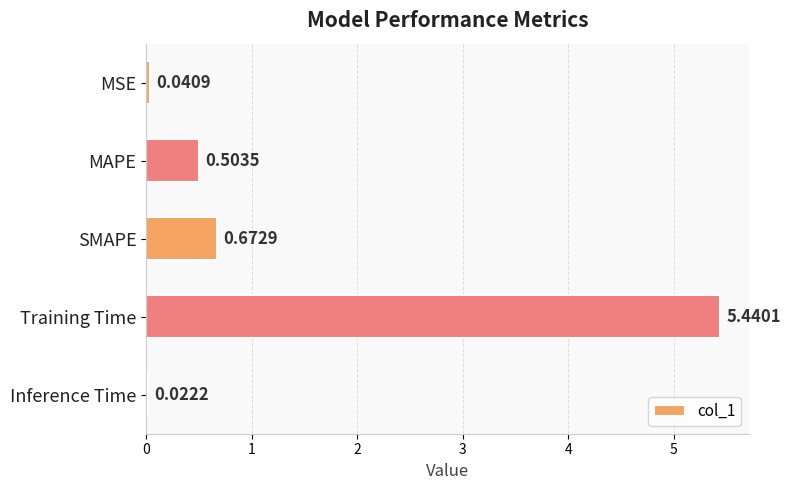

What is the average value?

1.3